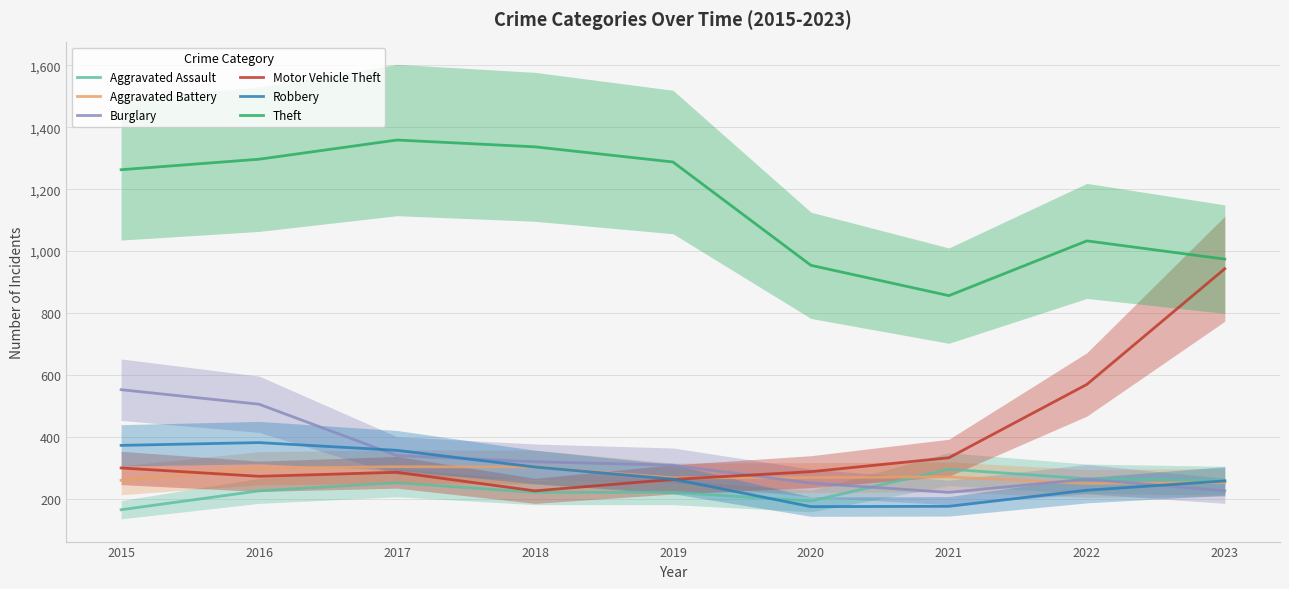

Which series has the widest spread of values?

Motor Vehicle Theft